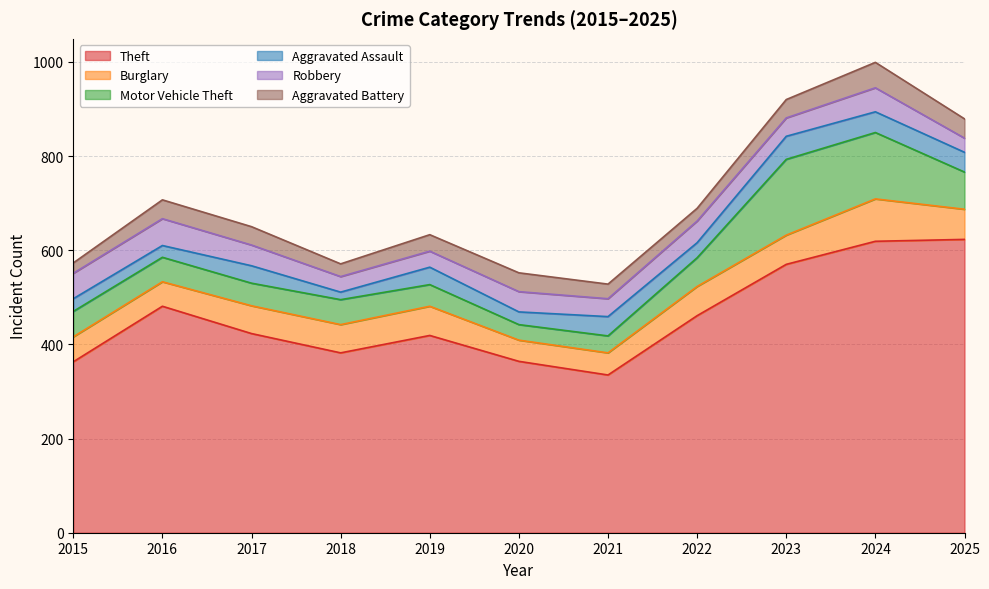

Is the value of Theft at 2019 greater than the value of Robbery at 2024?

Yes